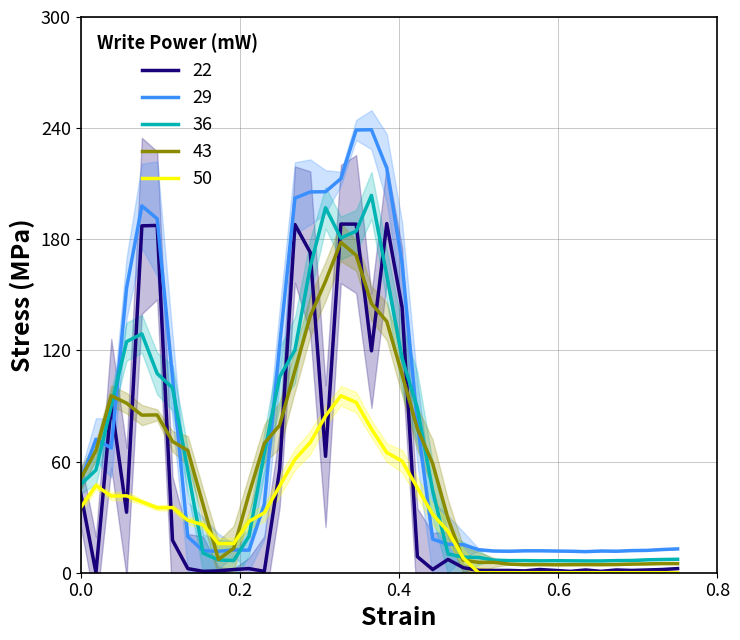

Count the number of data series in this chart.

1